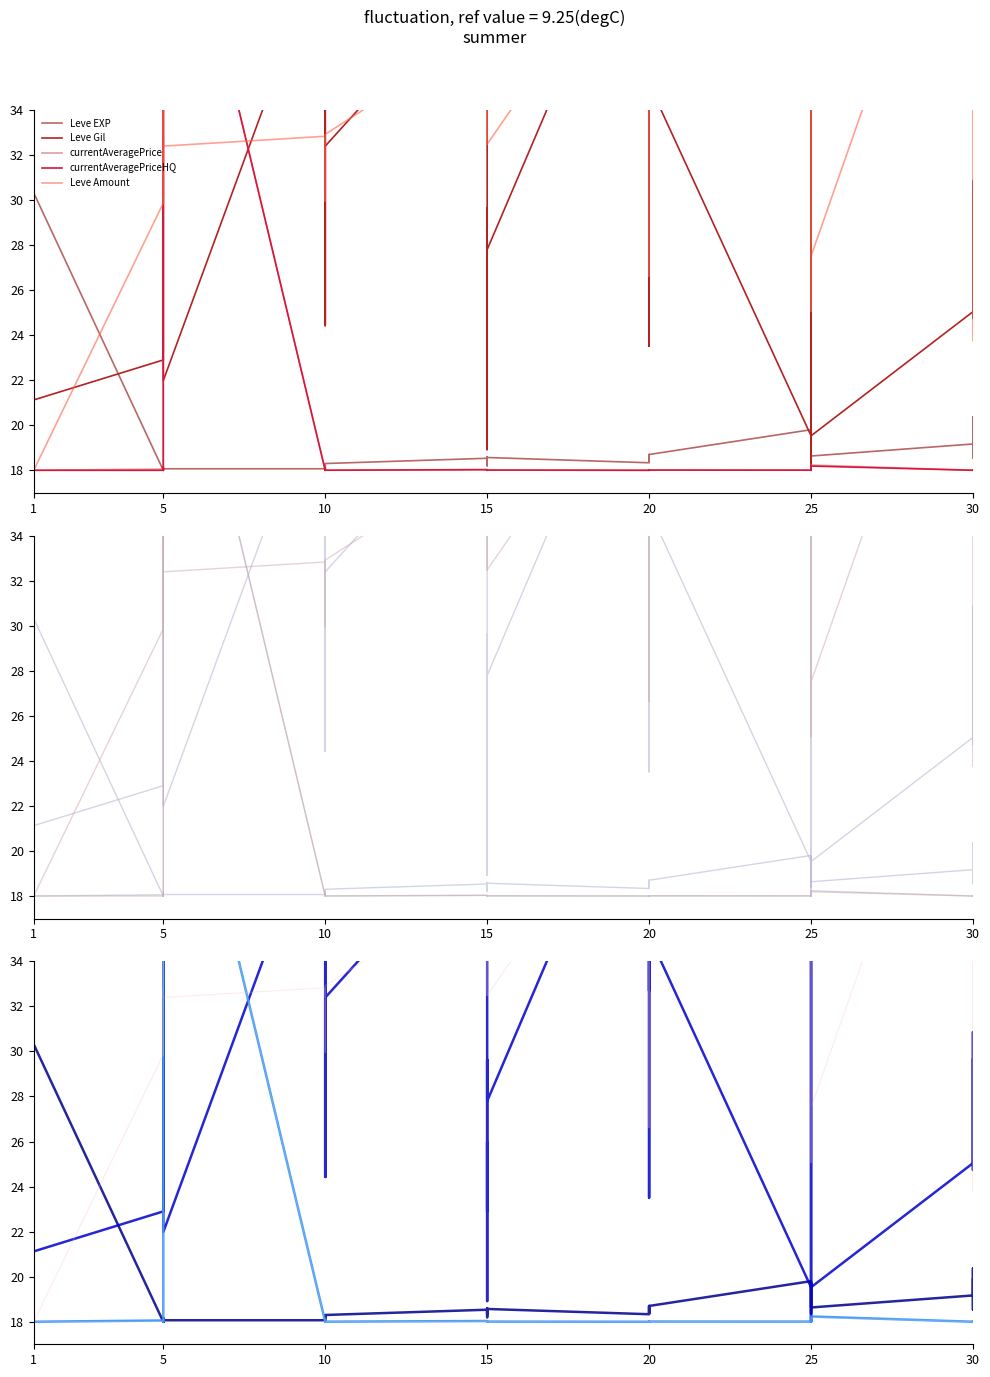

True or false: currentAveragePriceHQ and Leve Gil cross at least once.

True